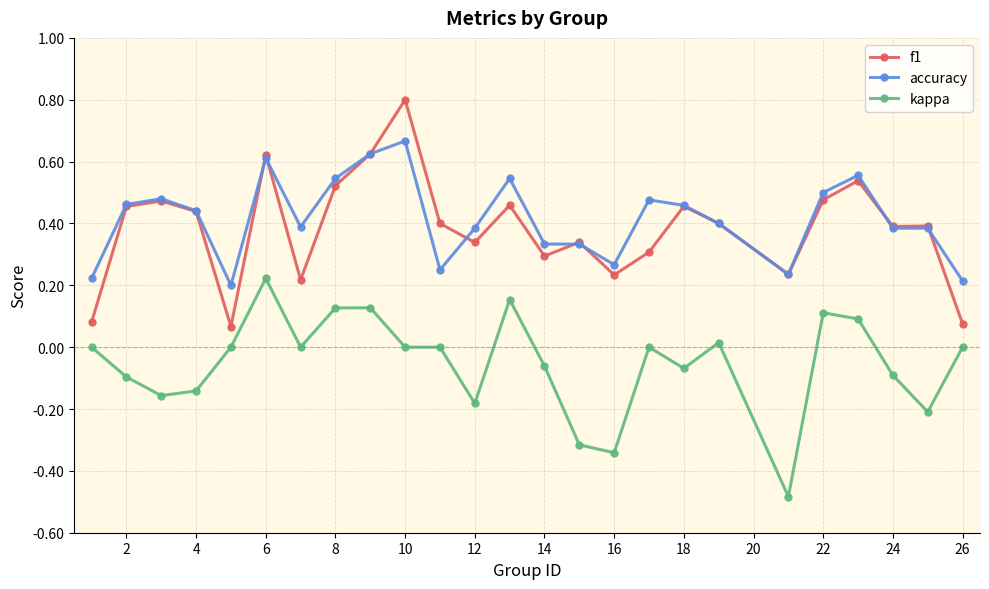

What is the greatest value displayed?

0.8